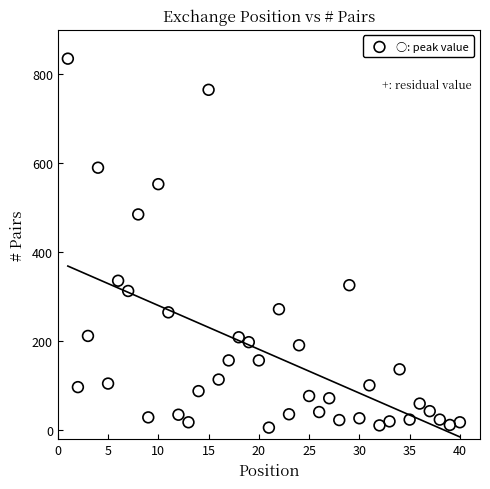

What is the range of Y values (max minus min)?

829